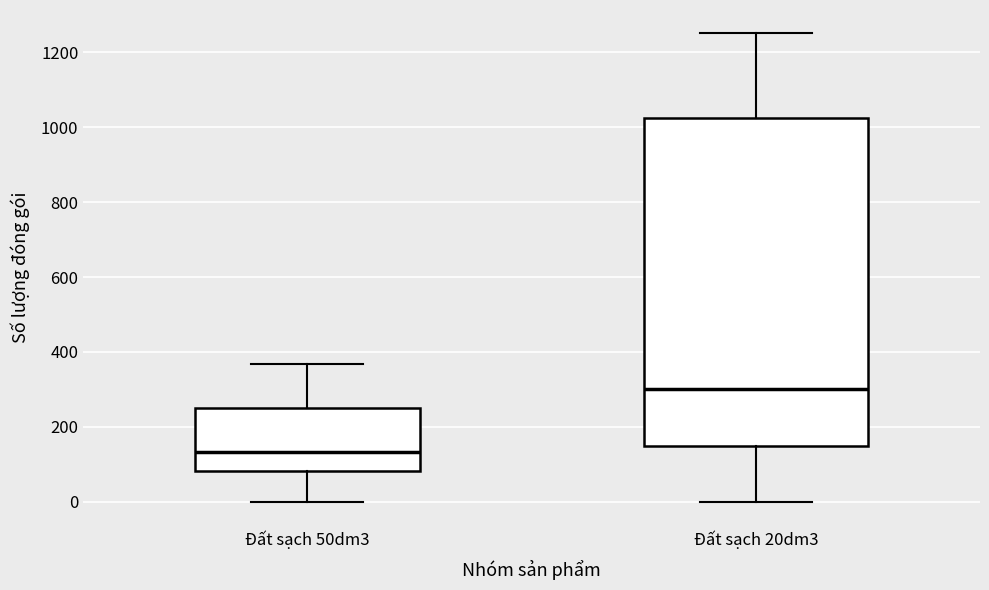

Reading left to right, transcribe this box plot: for each box, give where its median line is, the range the box spans, and where its two whiskers end, as read against the y-axis. The values are not printed on the chart, so give them approximately, as read against the axis.

Đất sạch 50dm3: median 140, box 80 to 260, whiskers 0 to 360
Đất sạch 20dm3: median 300, box 160 to 1020, whiskers 0 to 1260